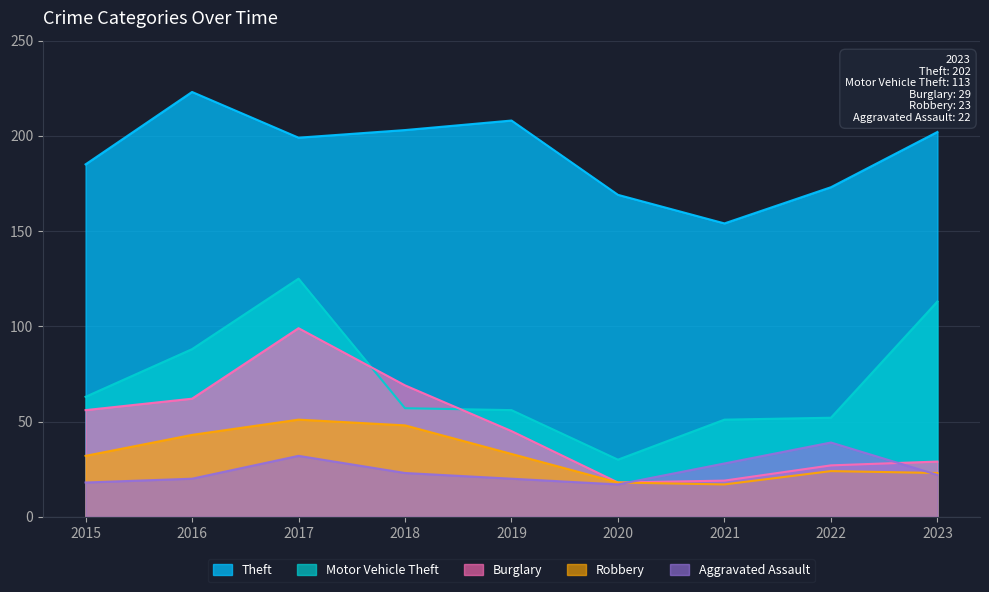

Reading left to right, transcribe all the data shown in this chart.

Theft: 2015=185	2016=223	2017=199	2018=203	2019=208	2020=169	2021=154	2022=173	2023=202
Motor Vehicle Theft: 2015=63	2016=88	2017=125	2018=57	2019=56	2020=30	2021=51	2022=52	2023=113
Burglary: 2015=56	2016=62	2017=99	2018=69	2019=45	2020=18	2021=19	2022=27	2023=29
Robbery: 2015=32	2016=43	2017=51	2018=48	2019=33	2020=18	2021=17	2022=24	2023=23
Aggravated Assault: 2015=18	2016=20	2017=32	2018=23	2019=20	2020=17	2021=28	2022=39	2023=22